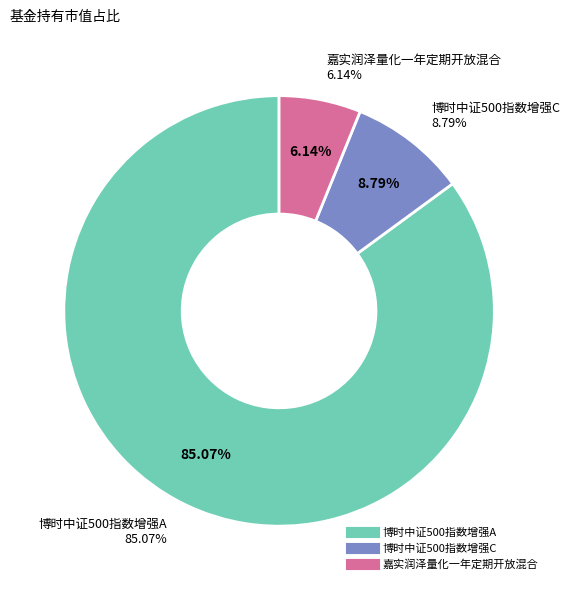

The 博时中证500指数增强A slice represents 79% of the pie. True or false?

False